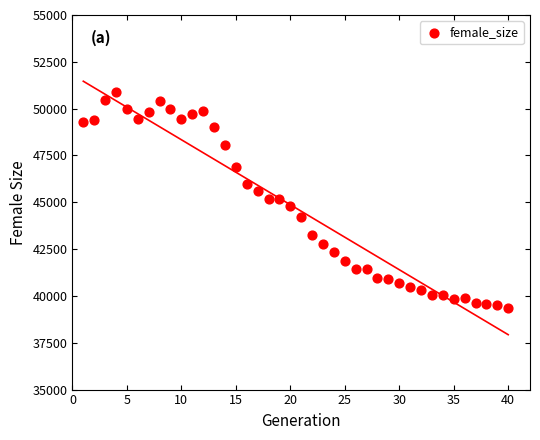

What is the range of Y values (max minus min)?

11575